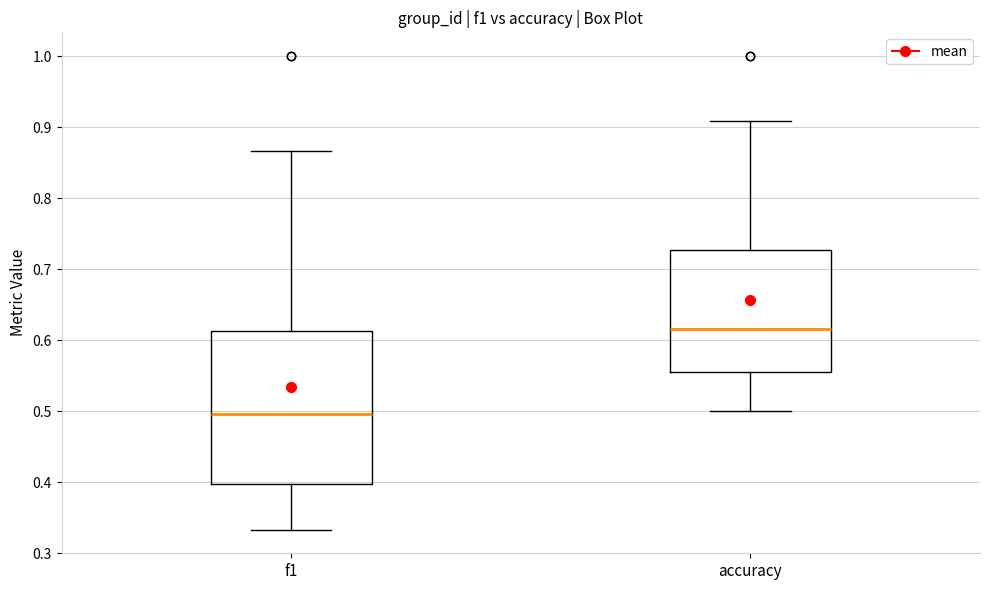

Which box is the tallest, from its lower edge to its upper edge?

f1